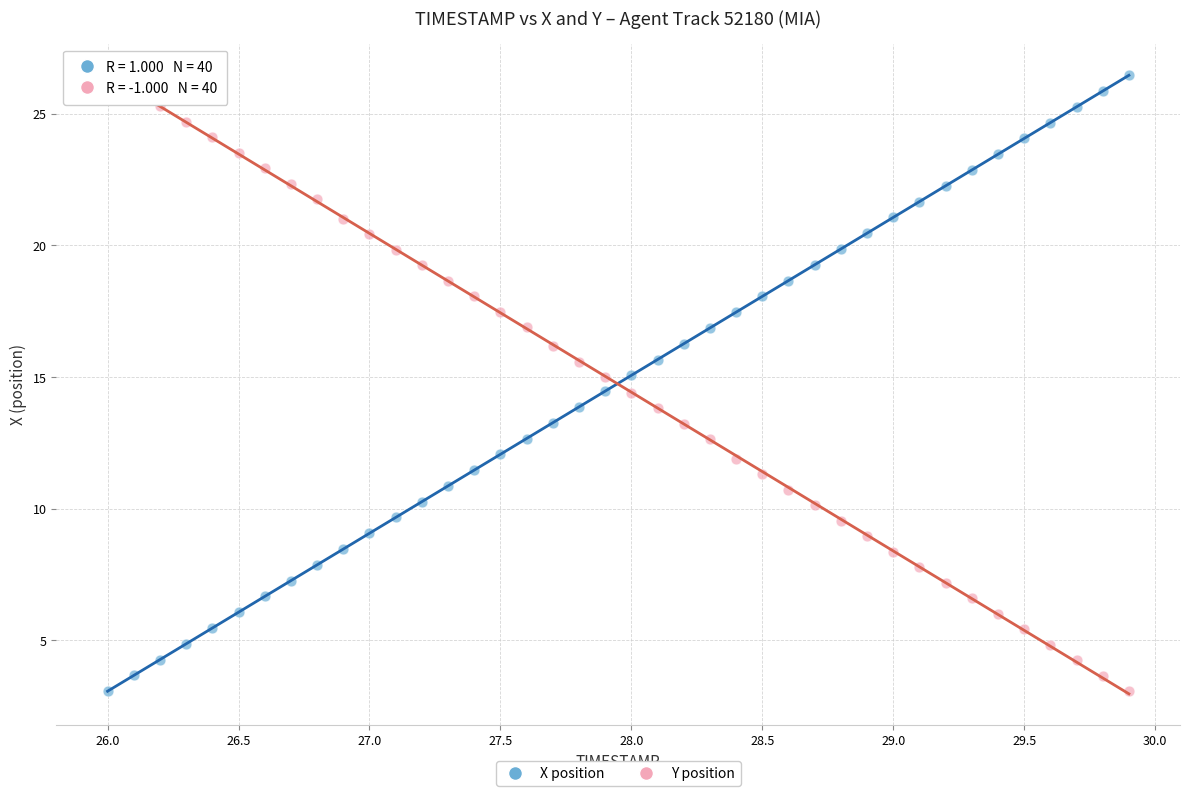

Across all data points, what is the range of Y values (max minus min)?

23.4